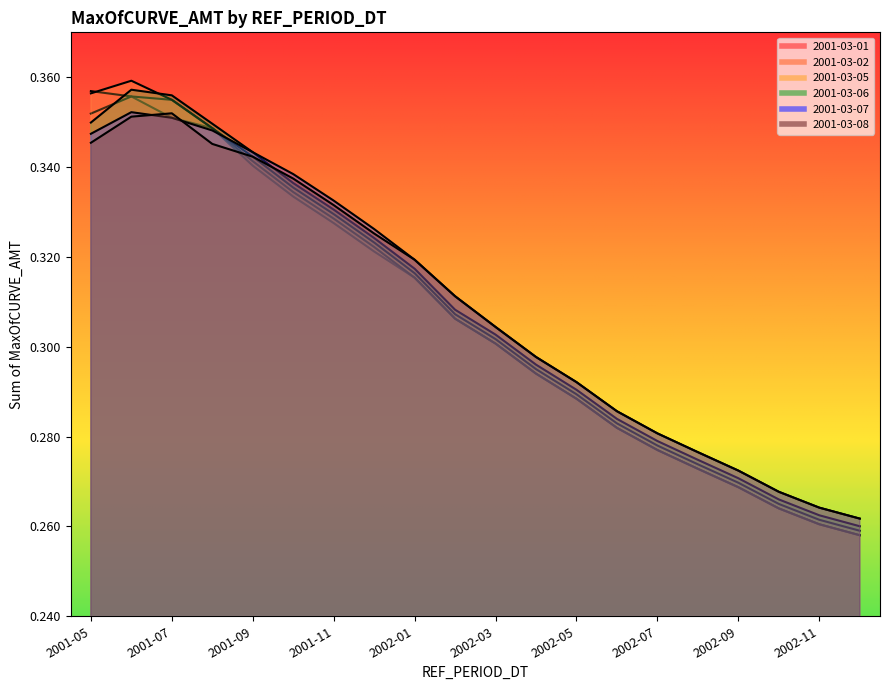

After their last crossing, which series has the higher values: 2001-03-05 or 2001-03-06?

2001-03-06